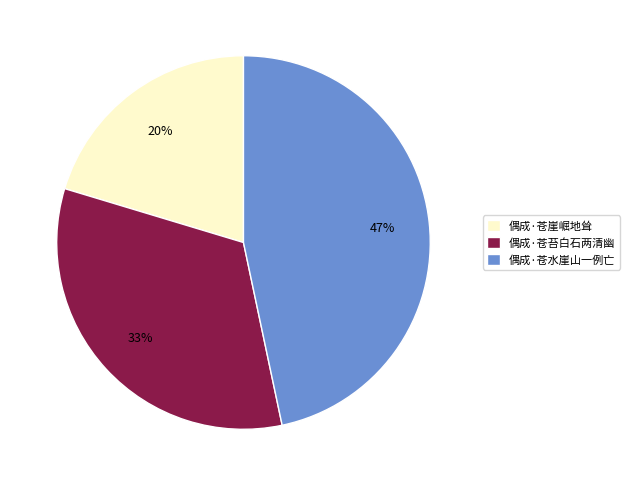

To the nearest percent, what is the average slice percentage?

33%